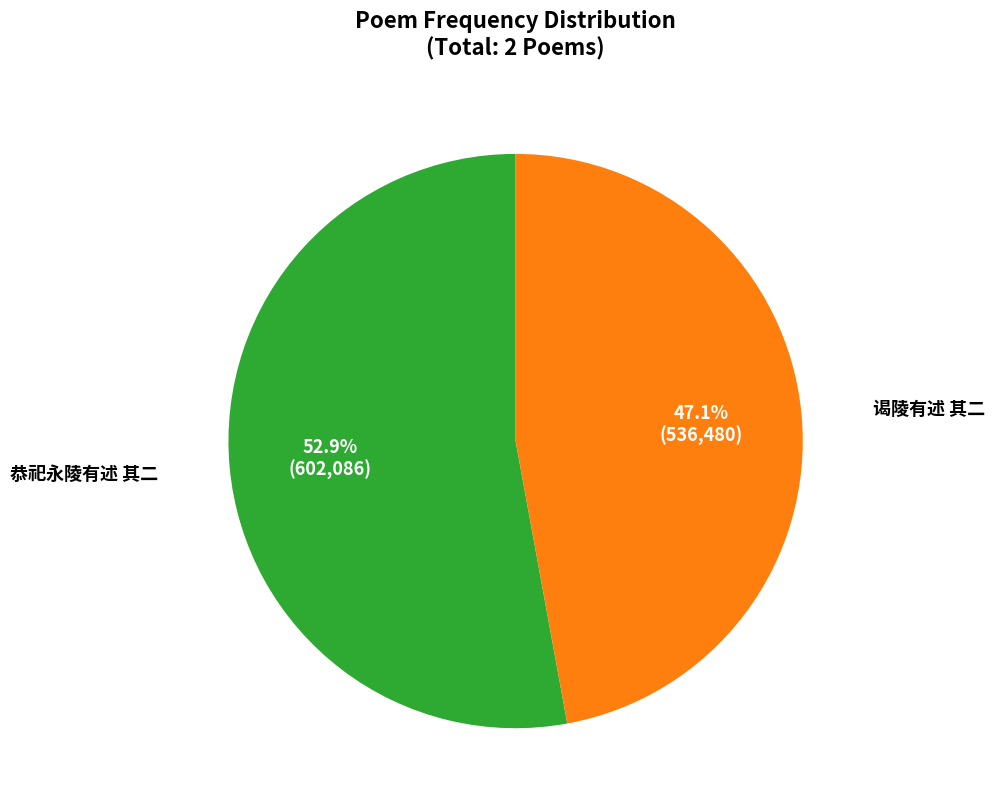

What is the smallest slice in the pie chart?

谒陵有述 其二